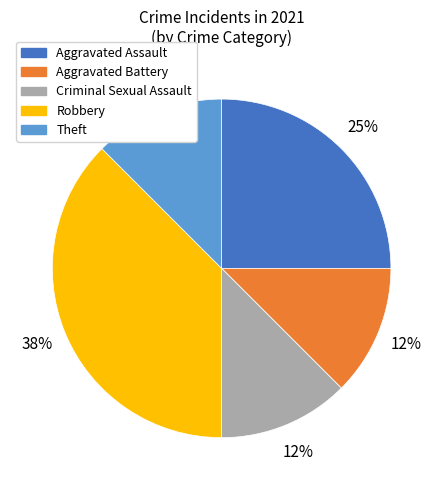

Which category has the biggest portion of the pie?

Robbery